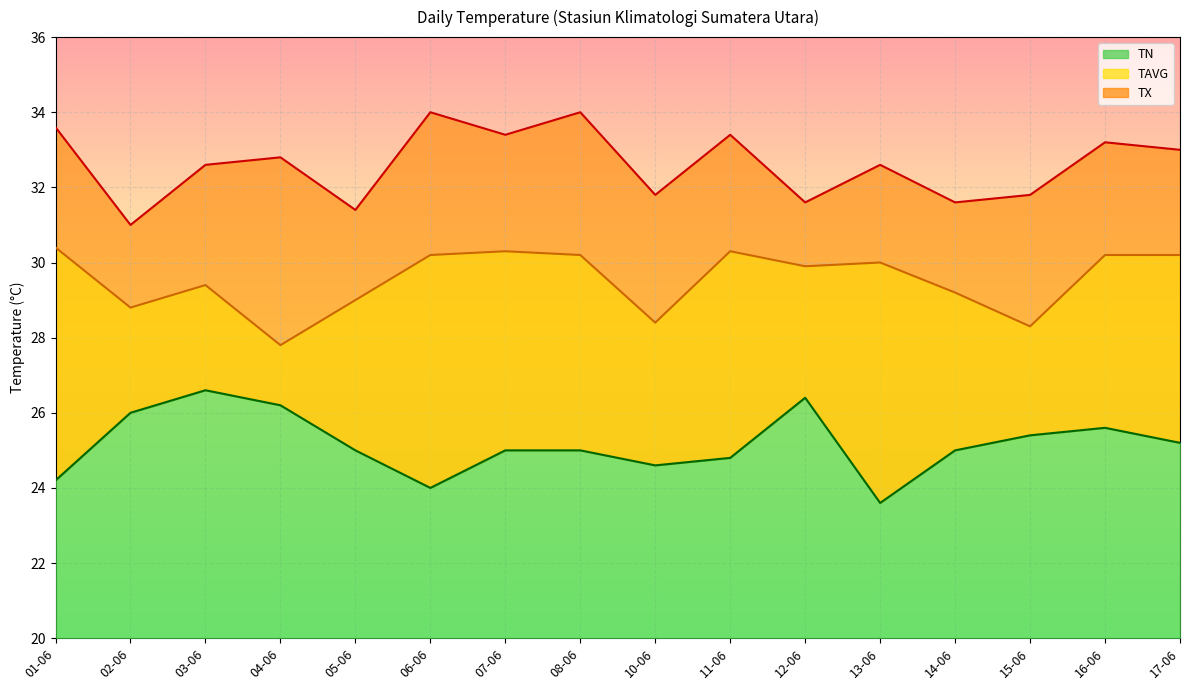

What is the total value across all series at 16-06?

89.0